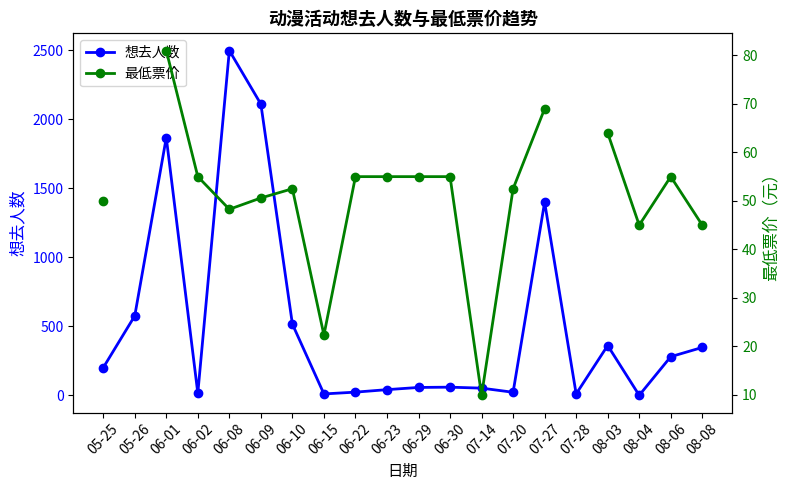

Which category has the highest value across all series?

06-08